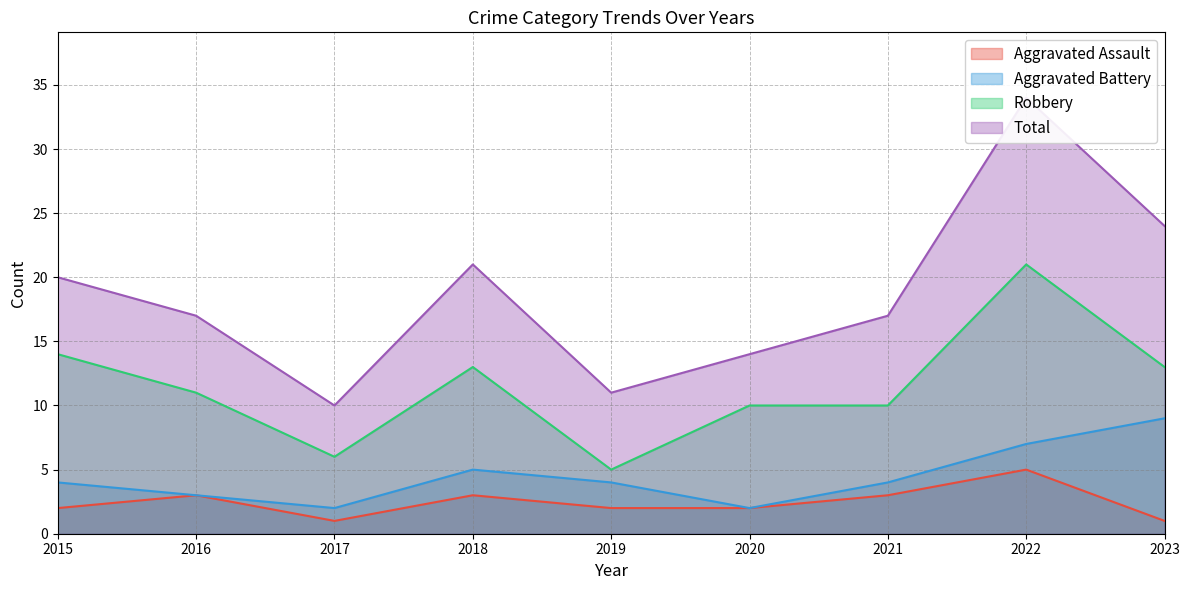

What is the difference between the Robbery values at 2017 and 2015?

8